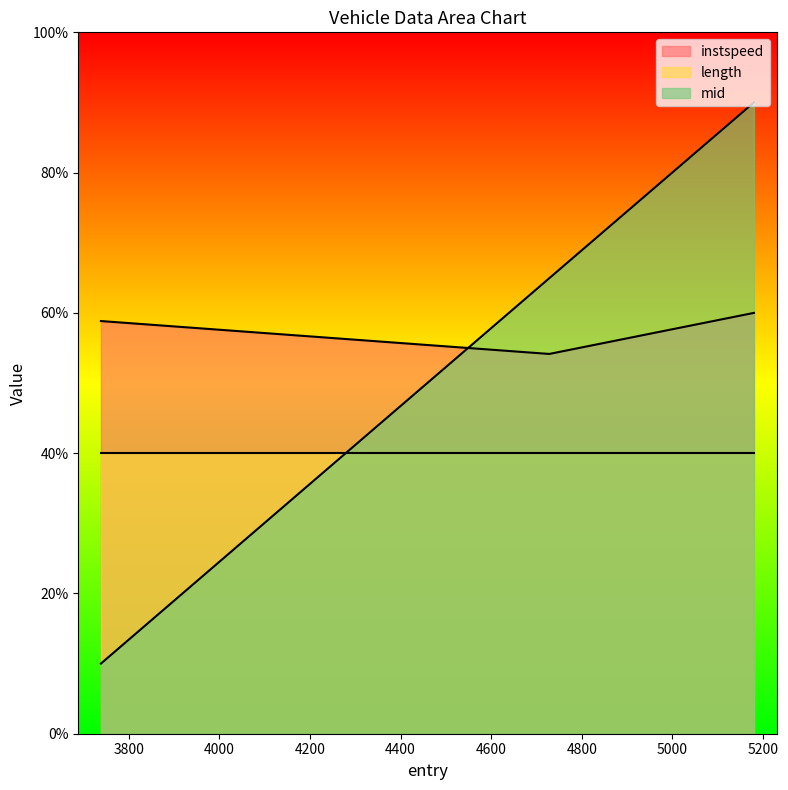

Which series has the largest range (max minus min)?

mid